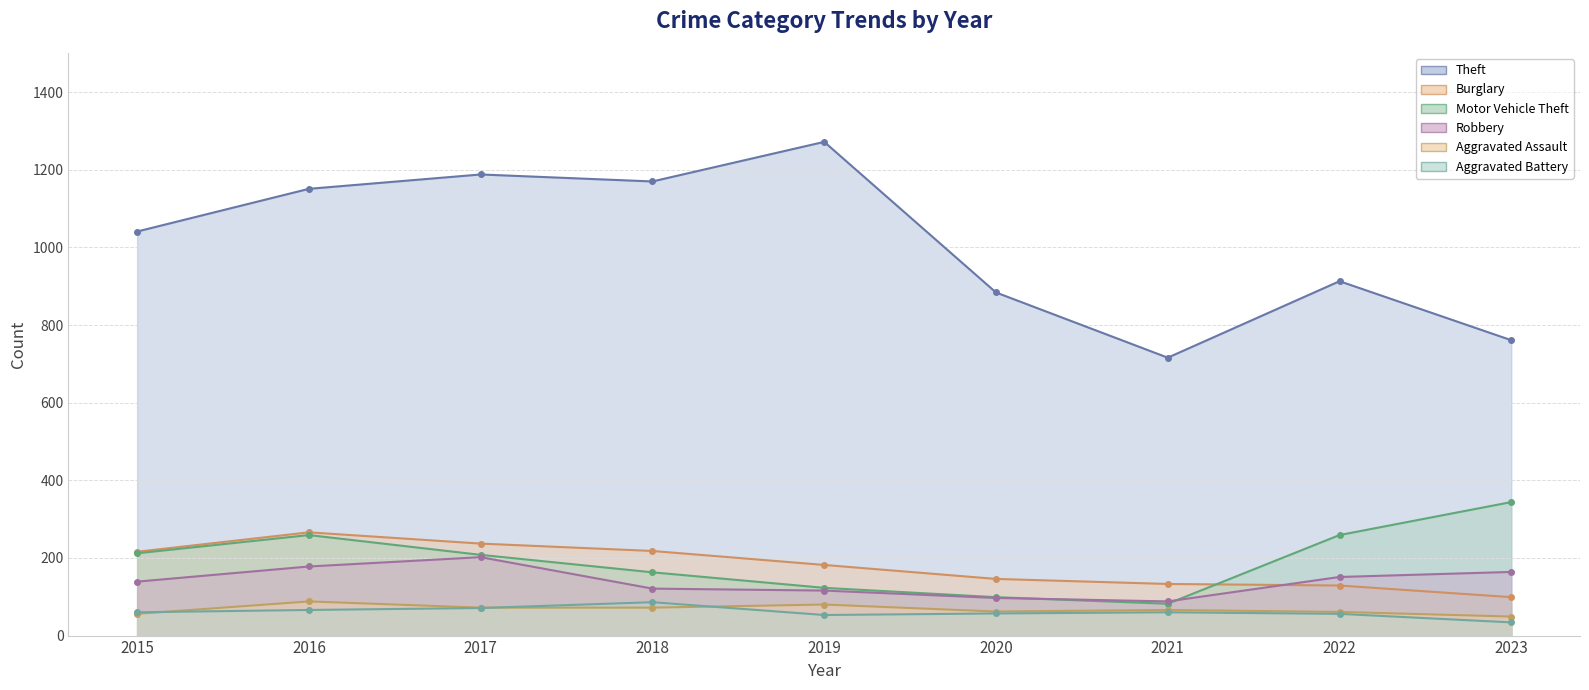

Read the Aggravated Assault value at 2022, to the nearest 10.

60